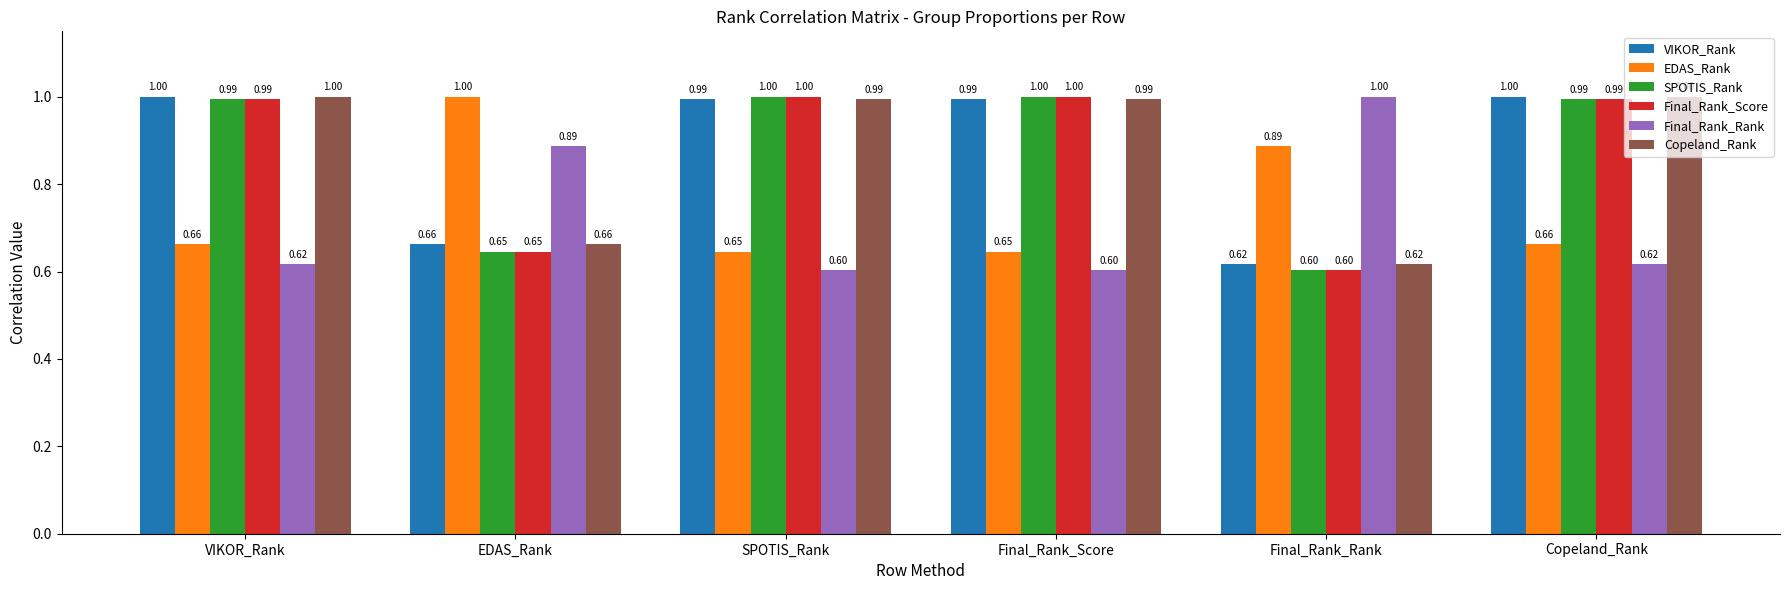

How many bars are there in total?

36